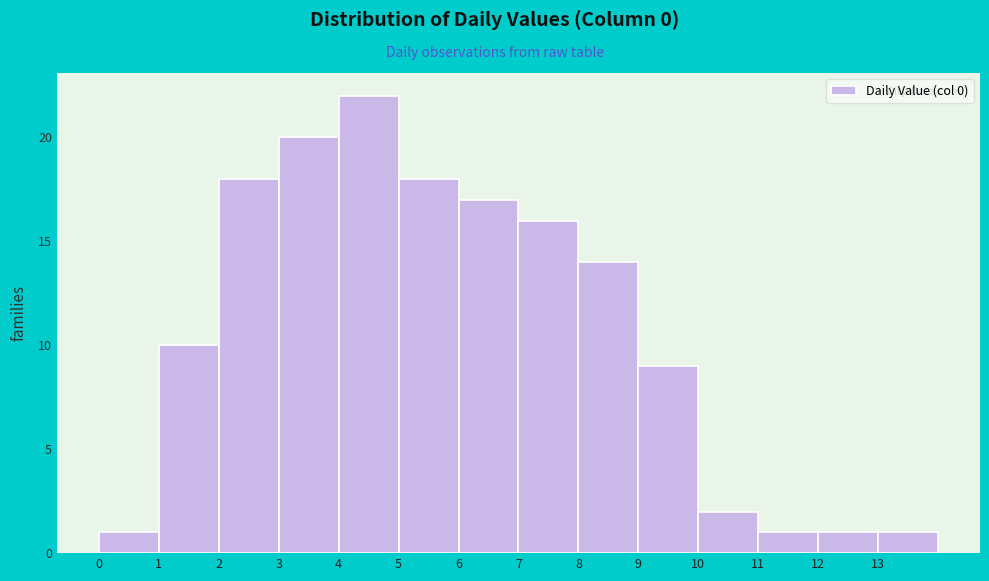

Over which range of the x-axis is the bar tallest?

4 to 5